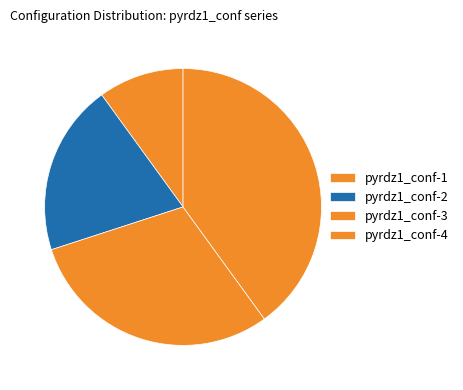

Which category has the biggest portion of the pie?

pyrdz1_conf-4